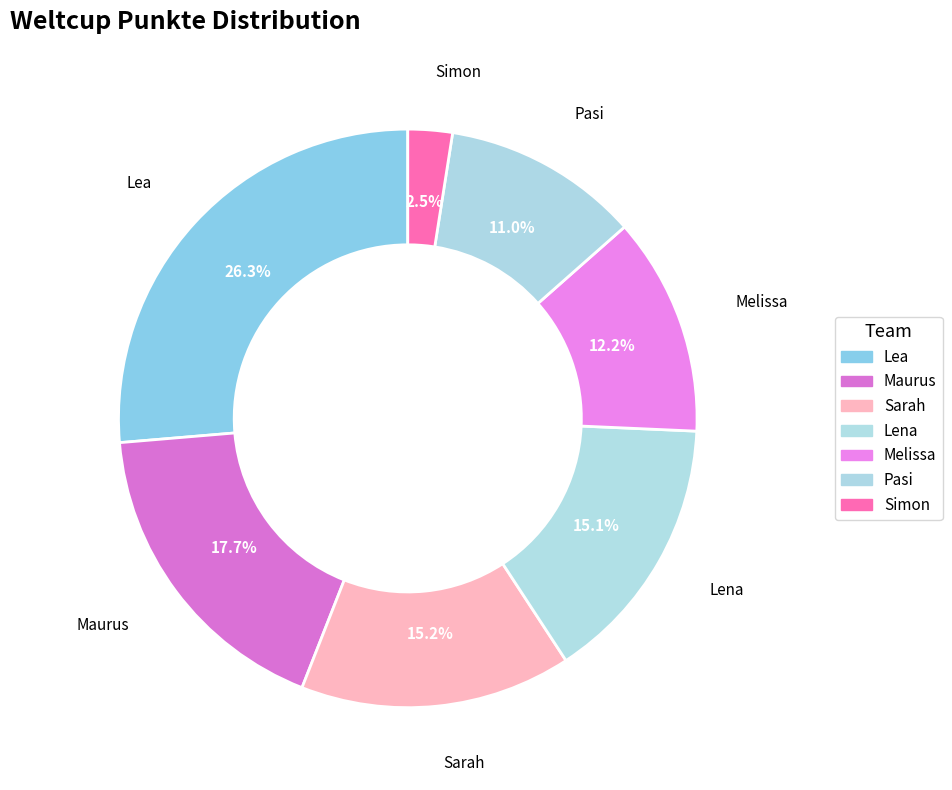

Which category has the biggest portion of the pie?

Lea